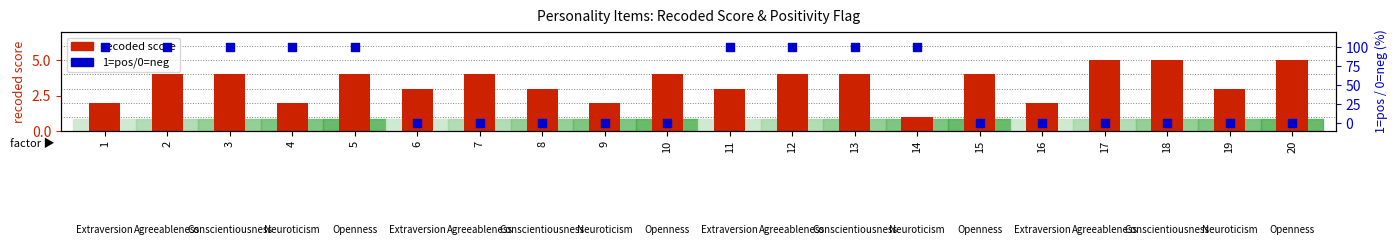

Which series reaches the maximum Y coordinate?

1=pos/0=neg